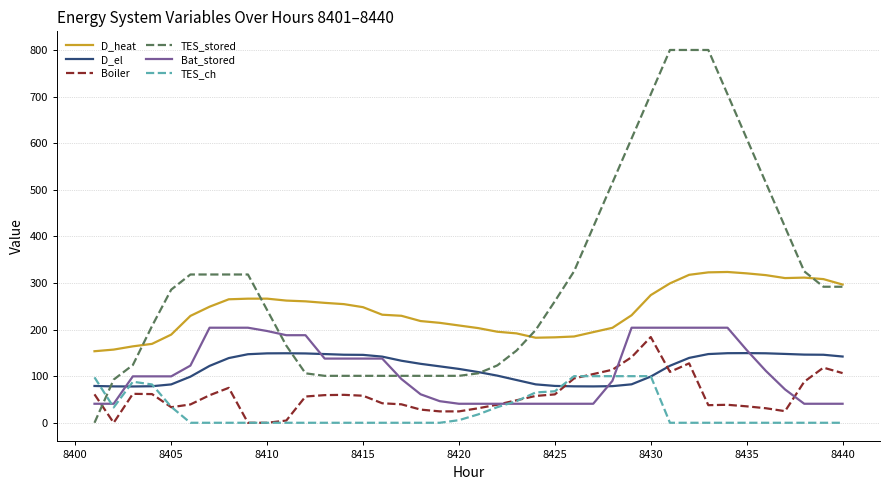

True or false: TES_ch and D_heat cross at least once.

False